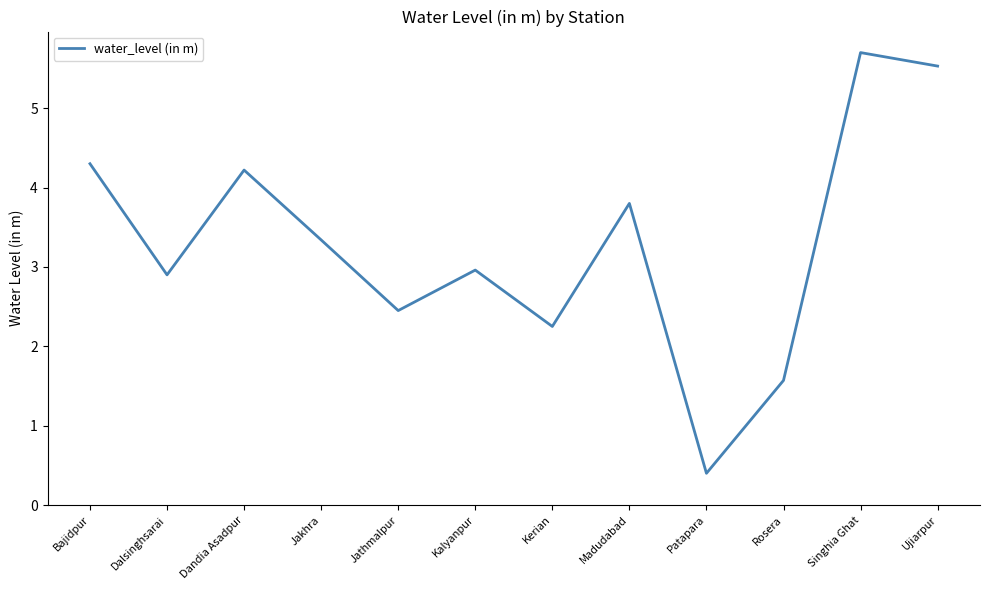

What is the ratio of the value at Singhia Ghat to the value at Dalsinghsarai?

2.0